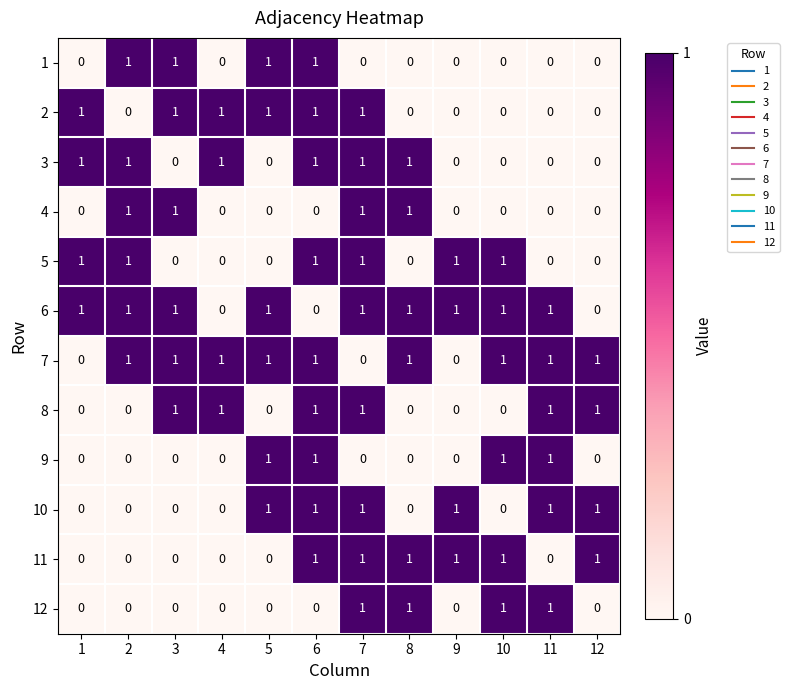

True or false: 3 has a value of 1 at 11.

False